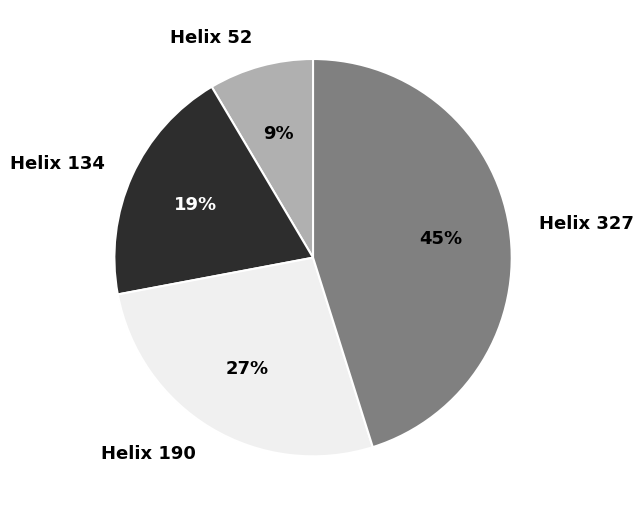

Which slice is the largest?

Helix 327